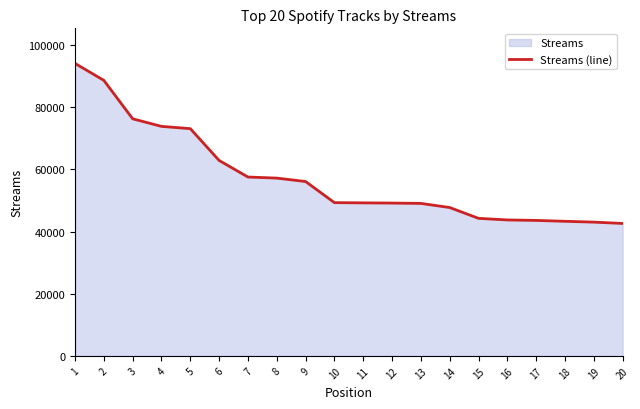

How many data points does each series have?

20